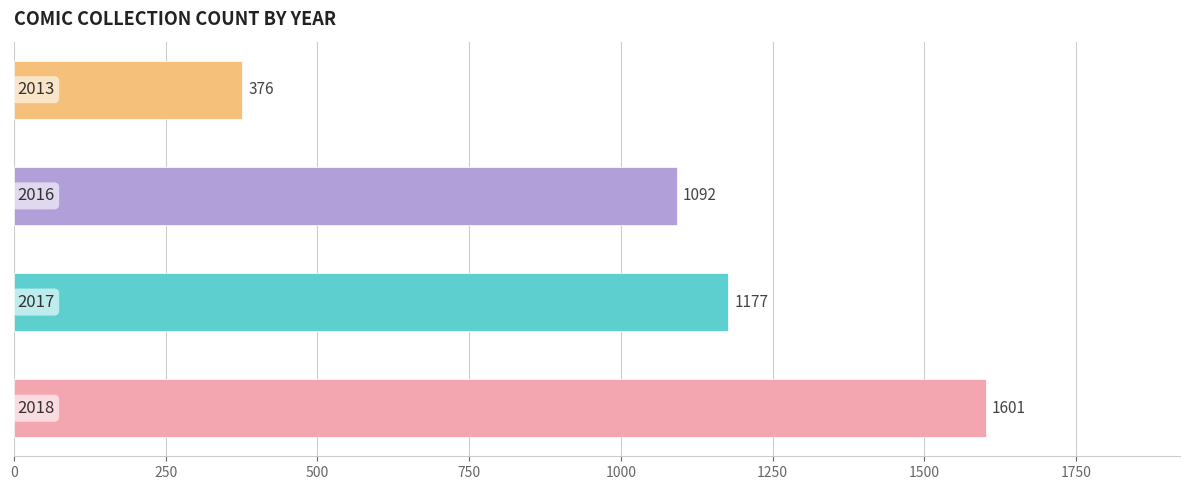

What is the maximum value shown in the chart?

1601